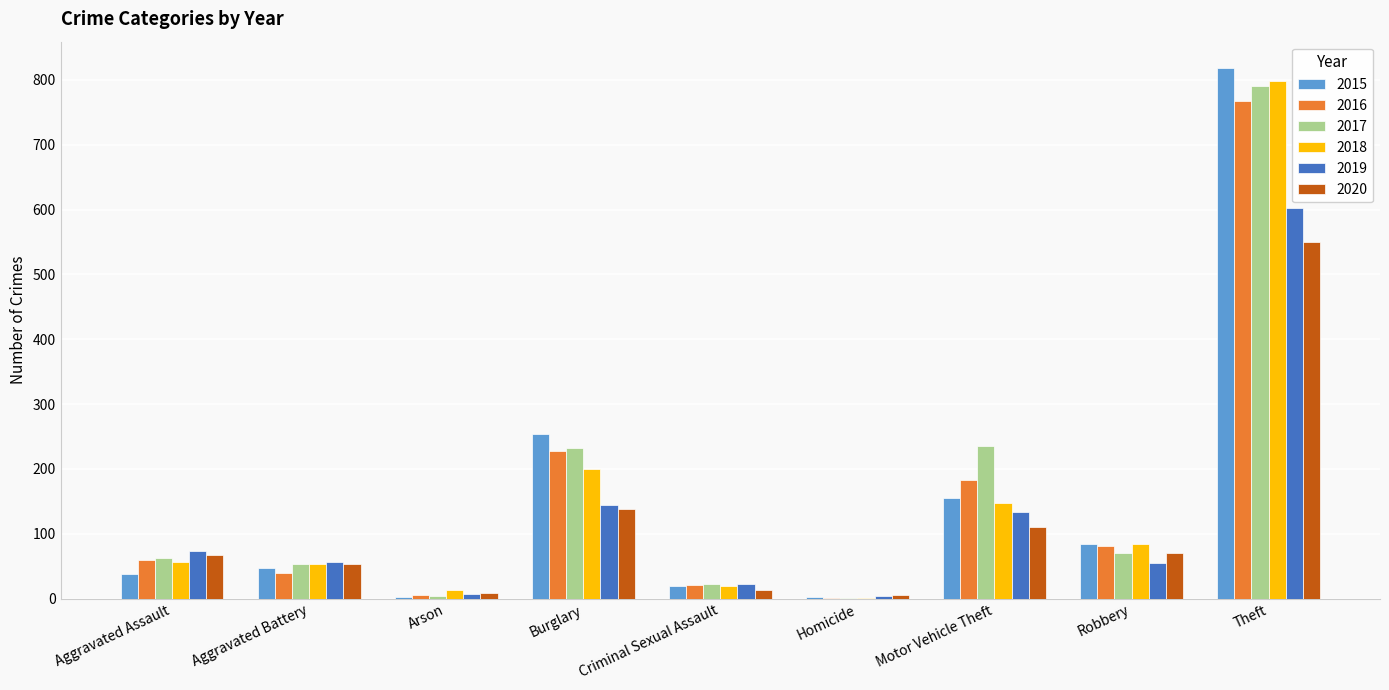

Are the bars grouped side by side (vs. stacked)?

Yes